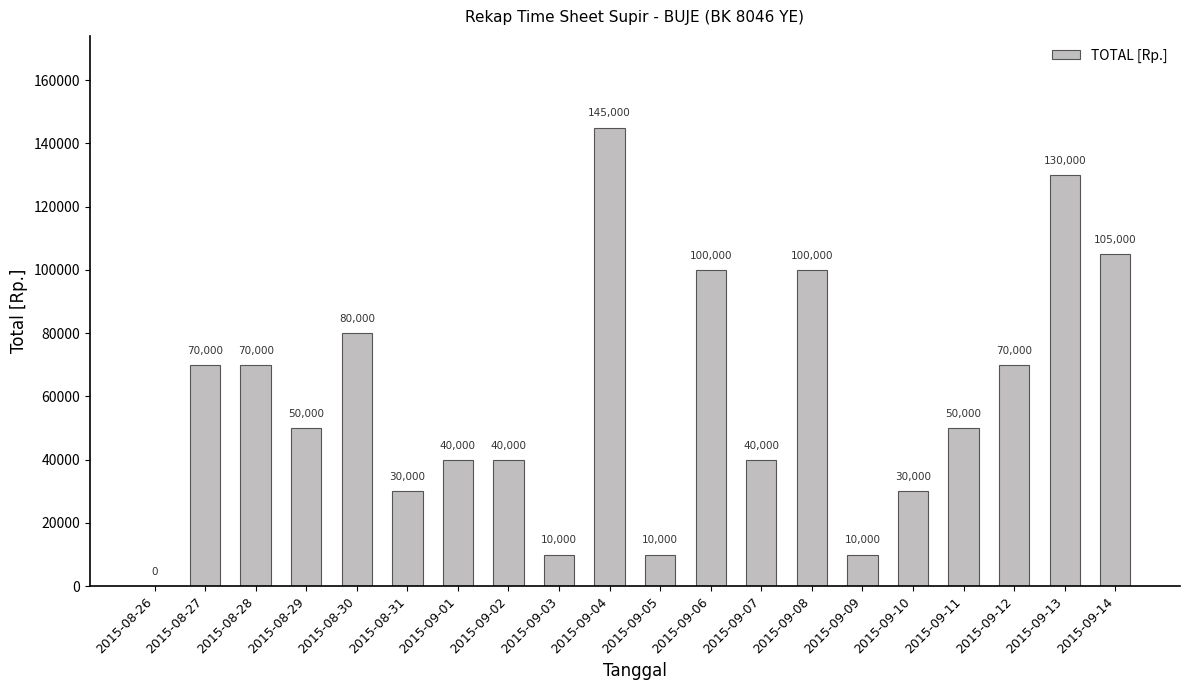

What is the sum of the values at 2015-09-03 and 2015-09-10?

40000